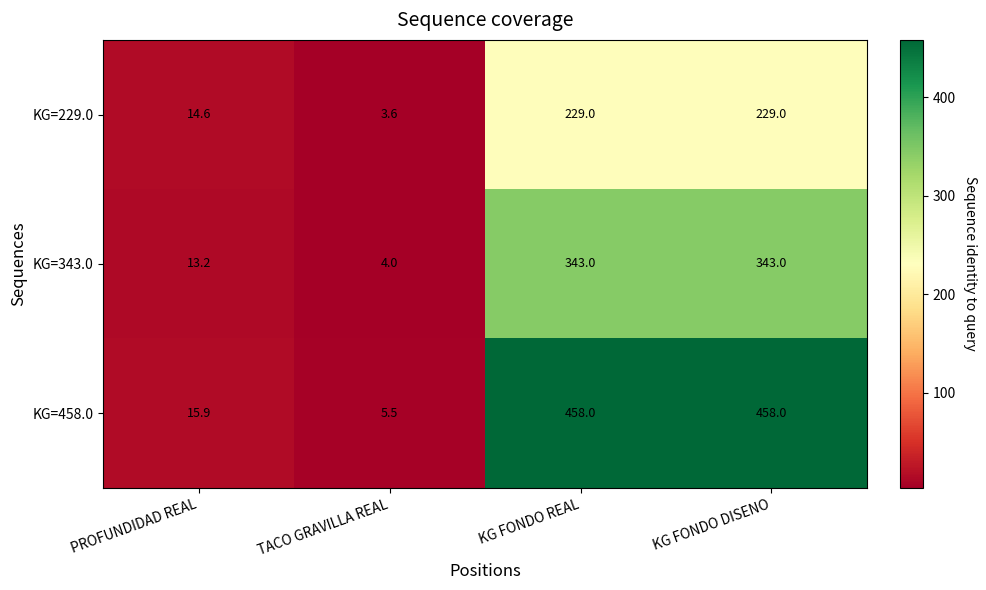

Which series has the largest total across all categories?

KG=458.0